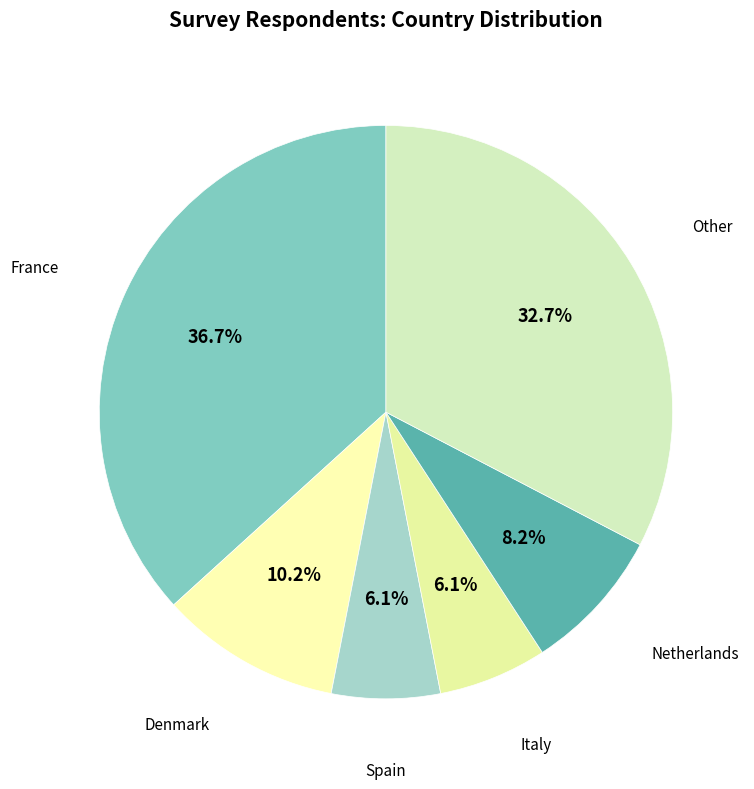

Do Denmark and Other together represent more than half of the pie?

No